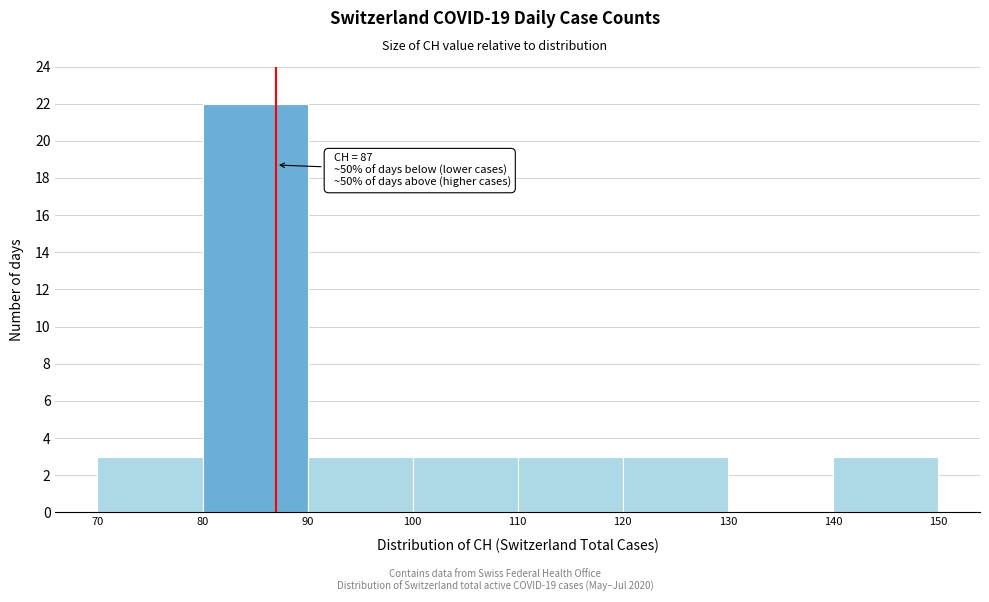

Which range on the x-axis has the tallest bar?

80 to 90